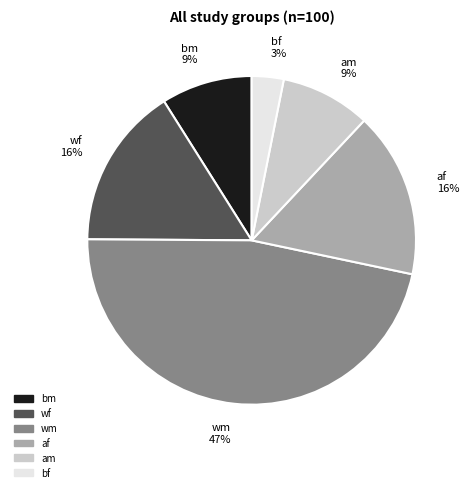

Which category has the biggest portion of the pie?

wm